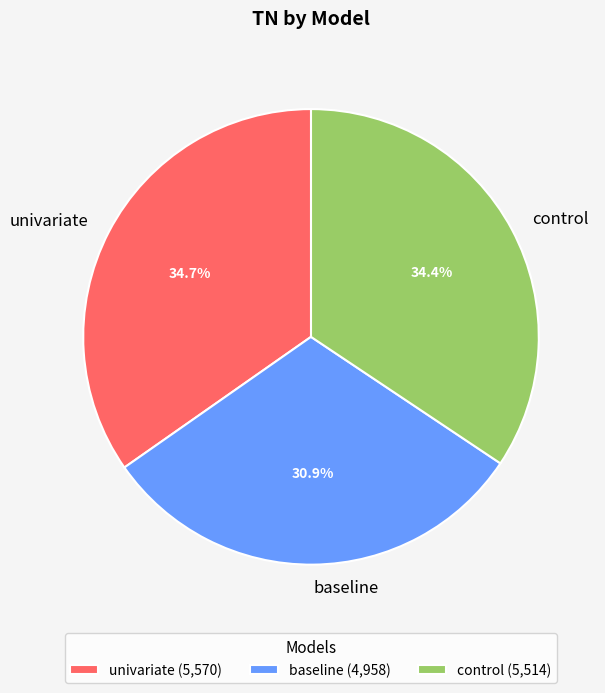

To the nearest percent, what percentage of the pie is univariate?

35%